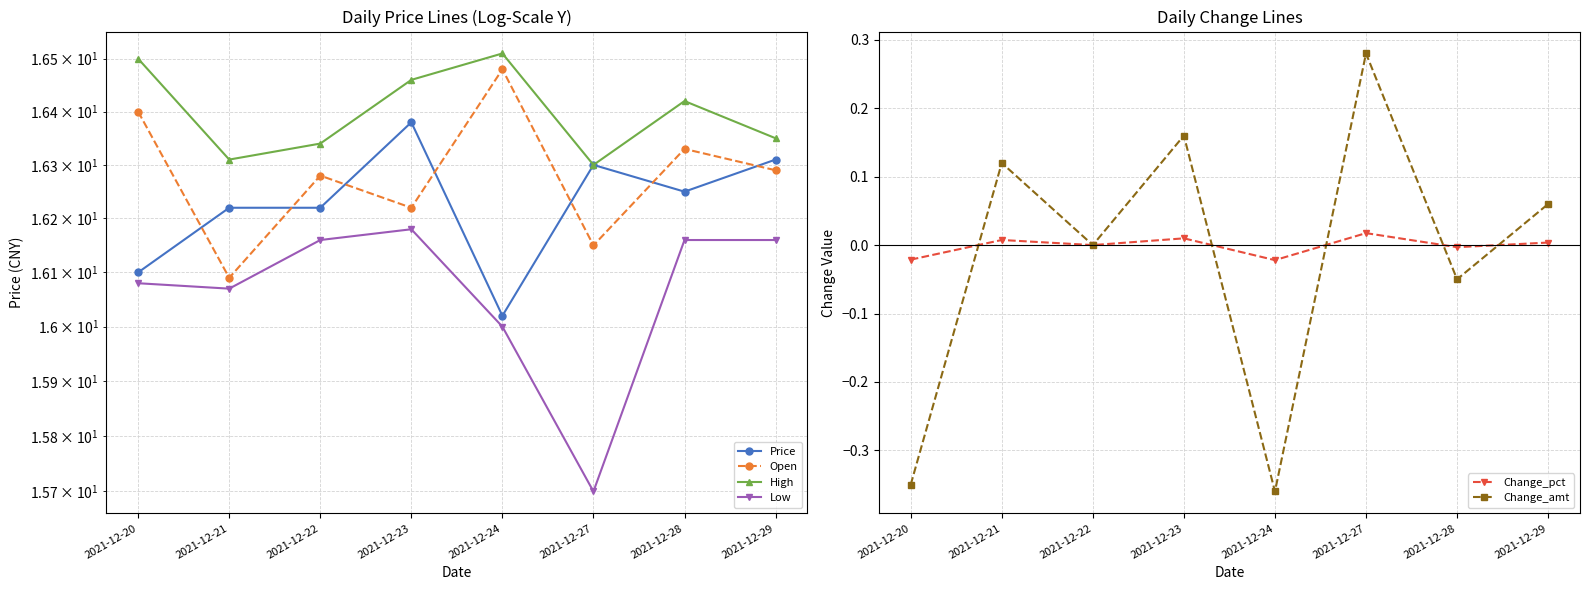

Which series has the widest spread of values?

Change_amt